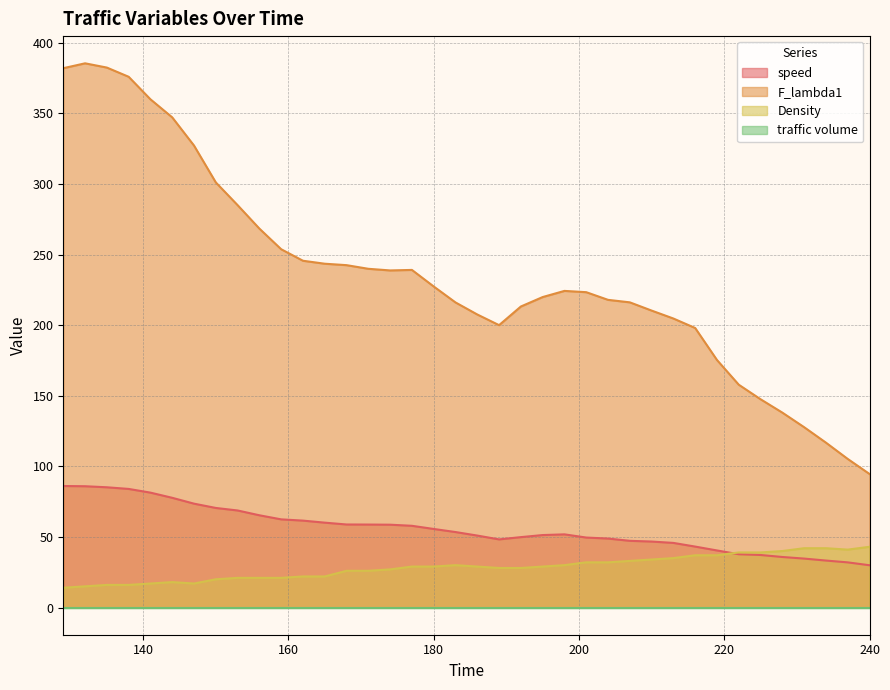

What is the smallest value displayed?

0.0